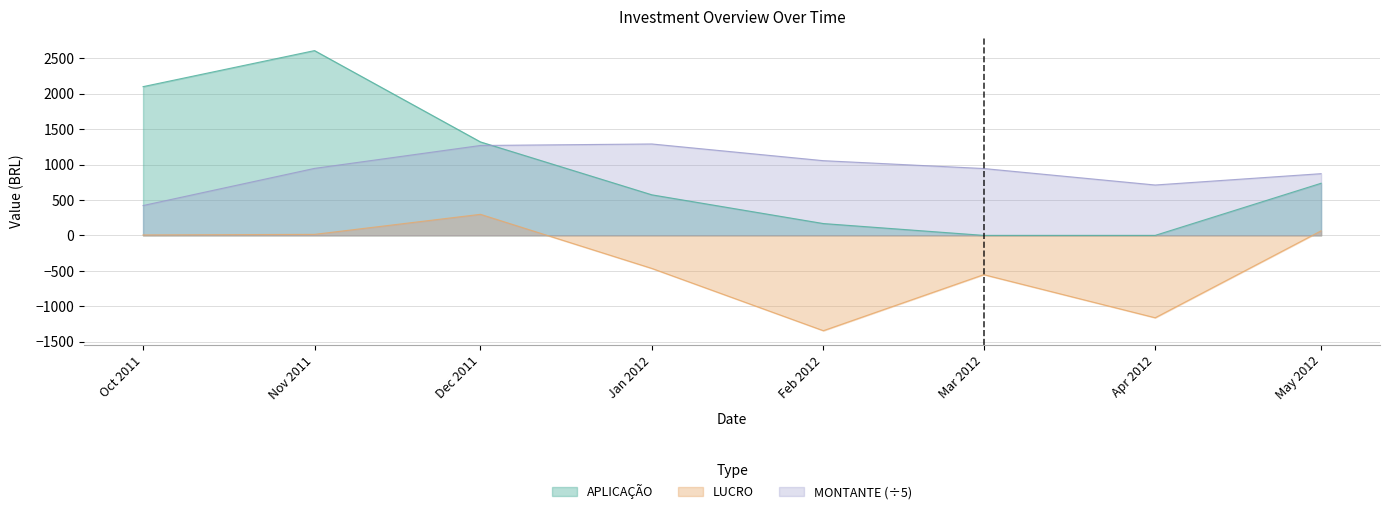

What is the difference between the maximum and minimum values in the MONTANTE series?

868.9